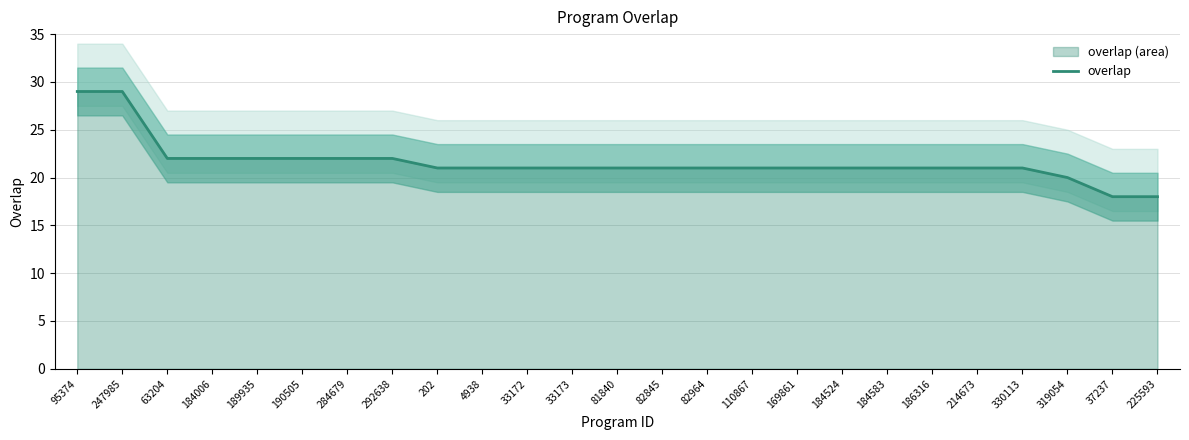

Which category has the lowest value across all series?

37237